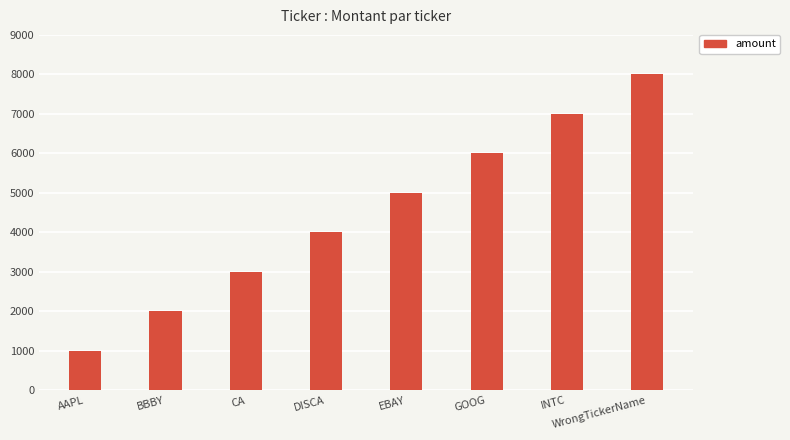

What is the label of the 4th bar from the right?

EBAY